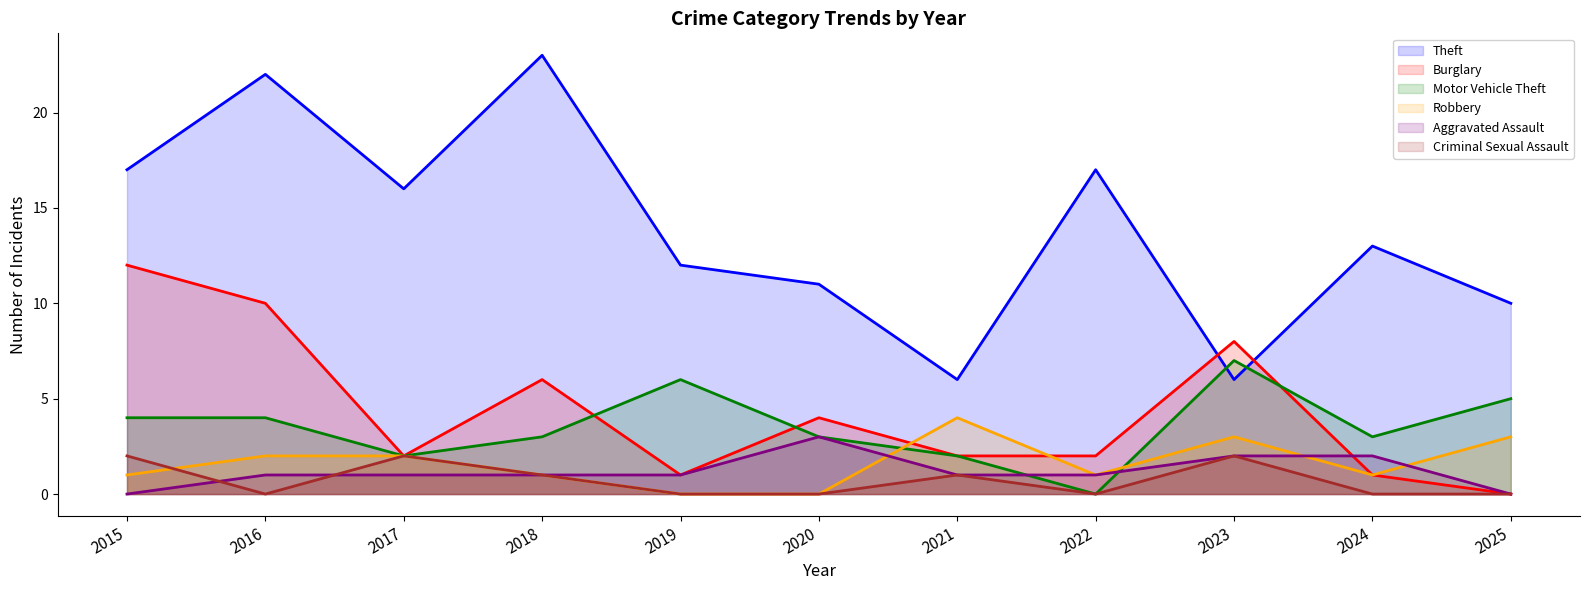

At which label does Criminal Sexual Assault reach its peak?

2015